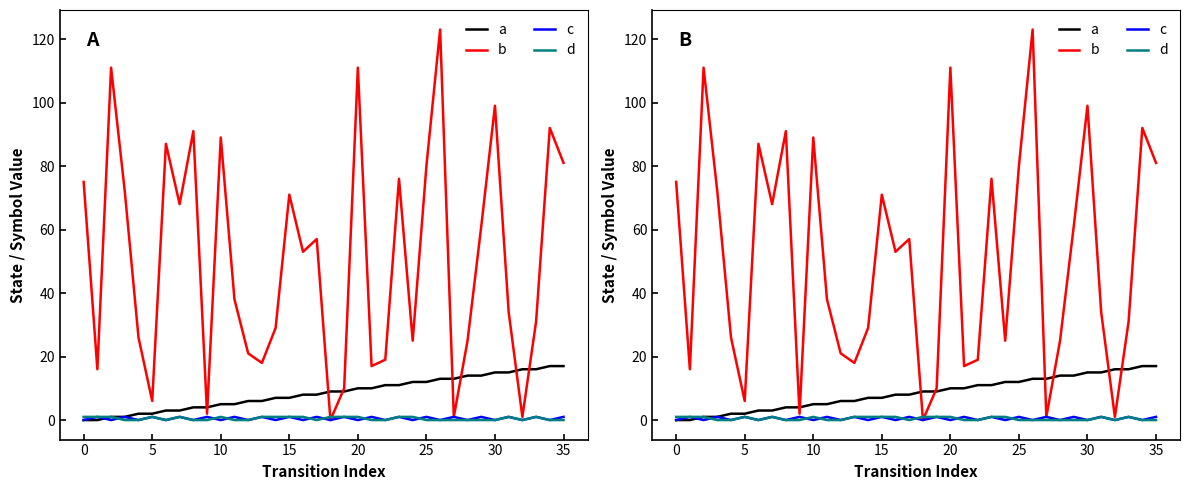

Is the value of b at 16 greater than the value of d at 35?

Yes